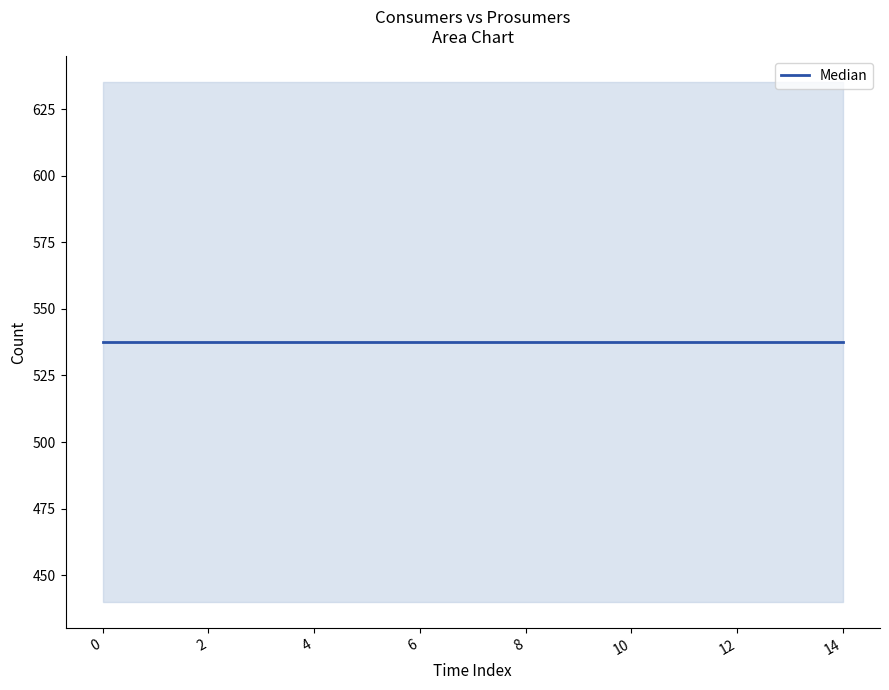

True or false: Consumers and Prosumers intersect in this chart.

False